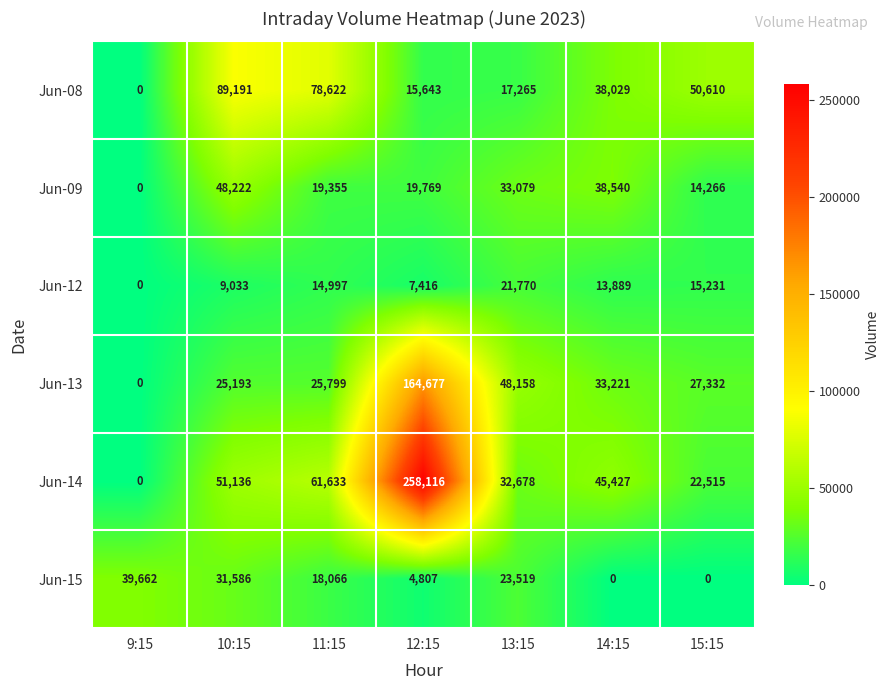

What is the total value across all series at 12:15?

470428